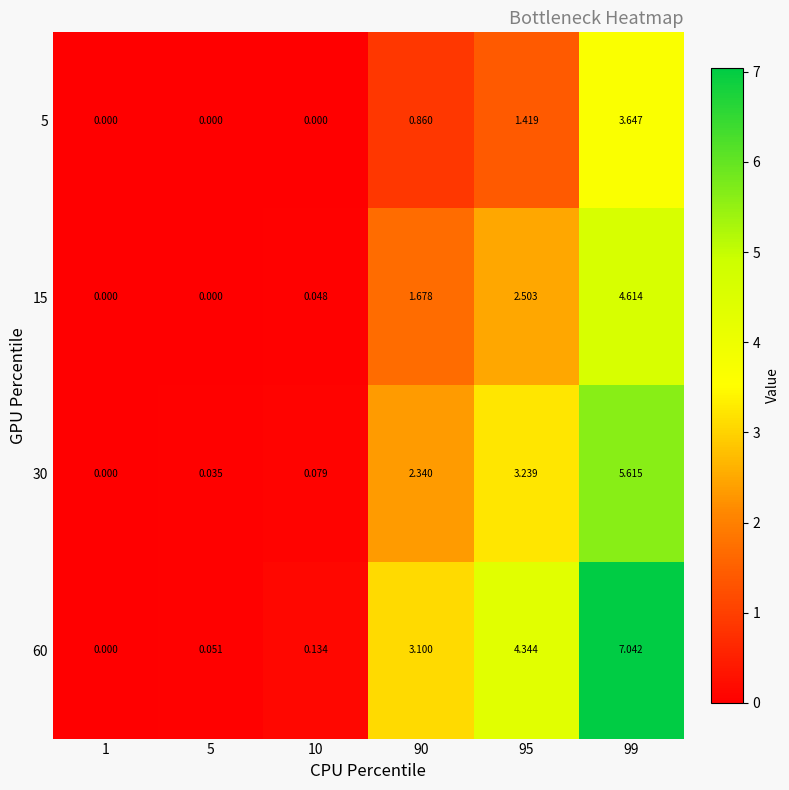

Is the value of 60 at 10 greater than the value of 5 at 95?

No